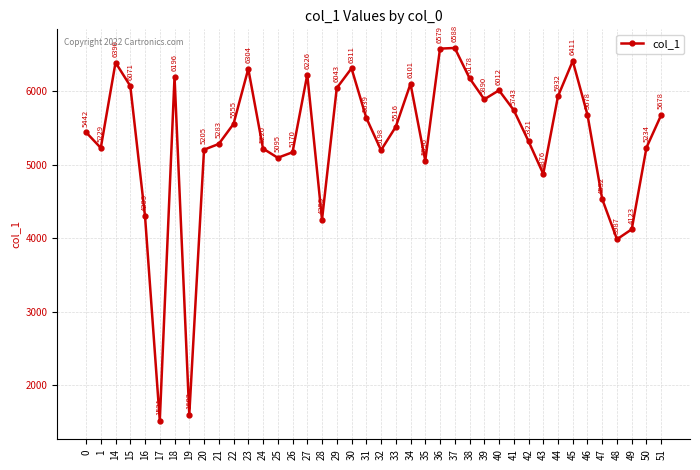

What is the minimum value shown in the chart?

1521